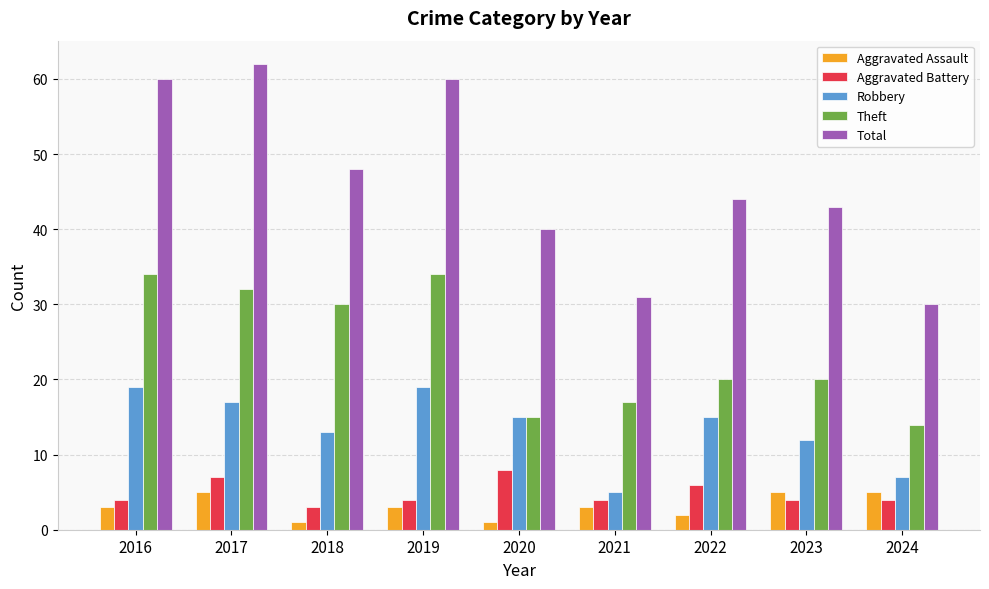

Rank the series by their maximum value, from lowest to highest.

Aggravated Assault, Aggravated Battery, Robbery, Theft, Total